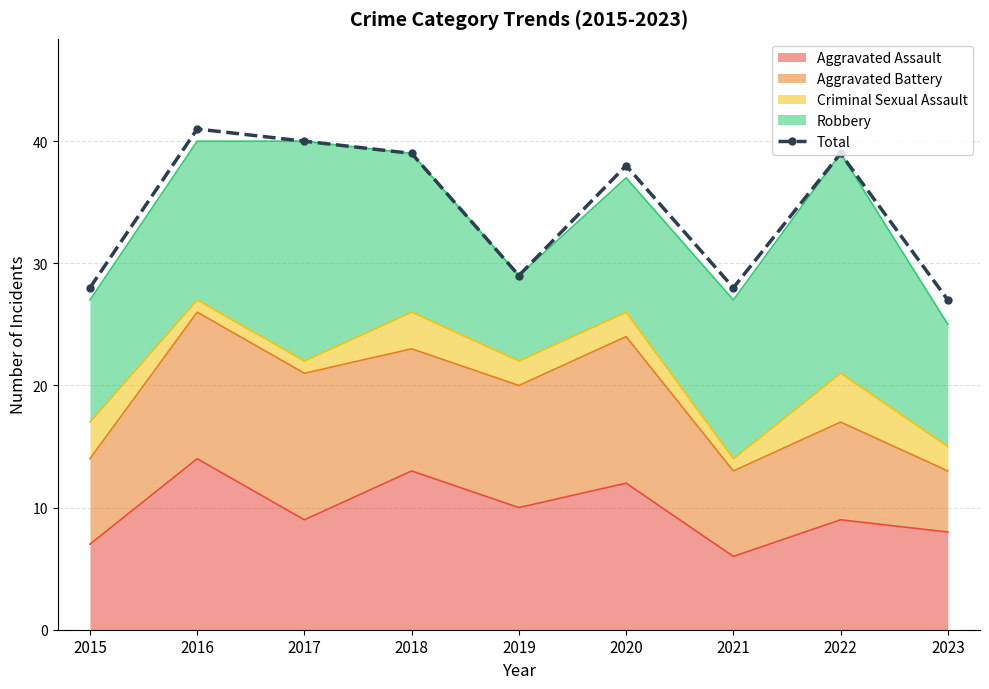

Which category has the lowest value across all series?

2023